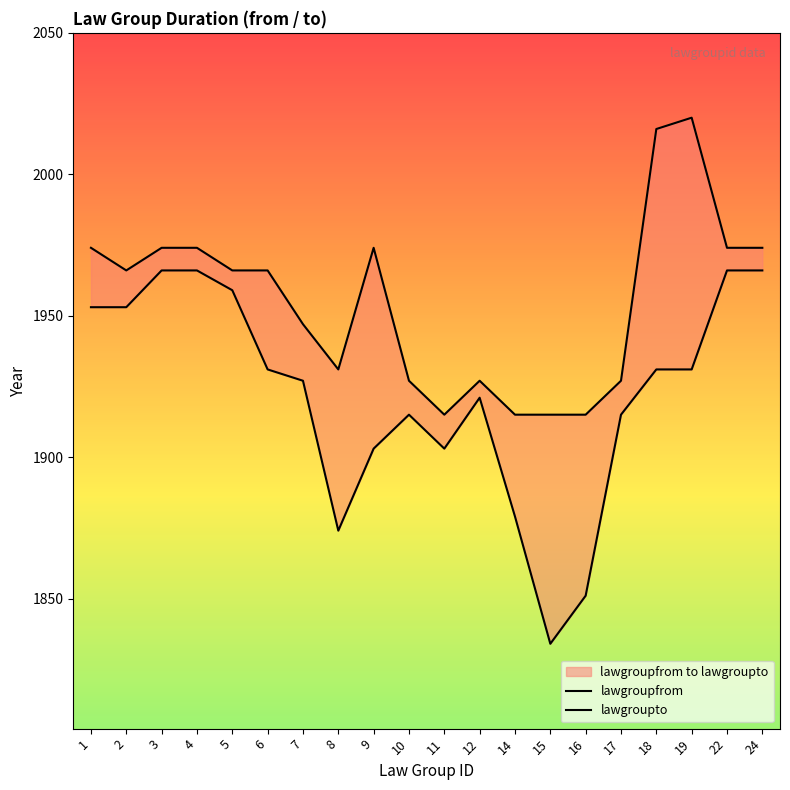

List the series in order of their overall mean, highest first.

lawgroupto, lawgroupfrom